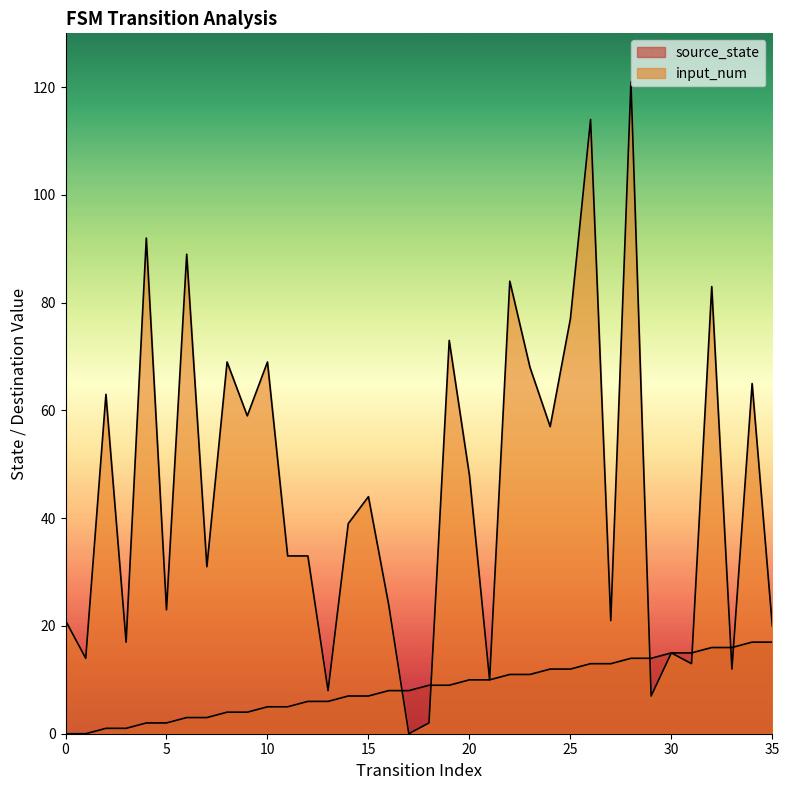

How many values in the source_state series are below 9?

18